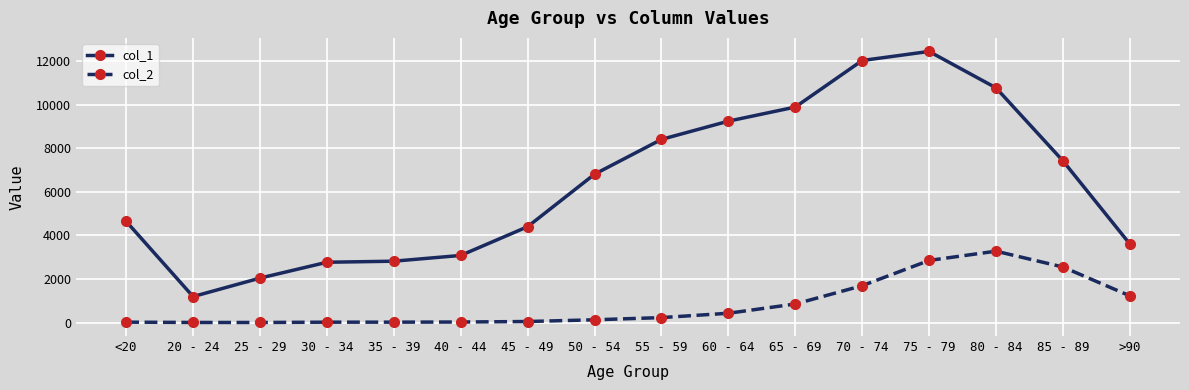

Where is col_2 nearest to the value 1638?

70 - 74